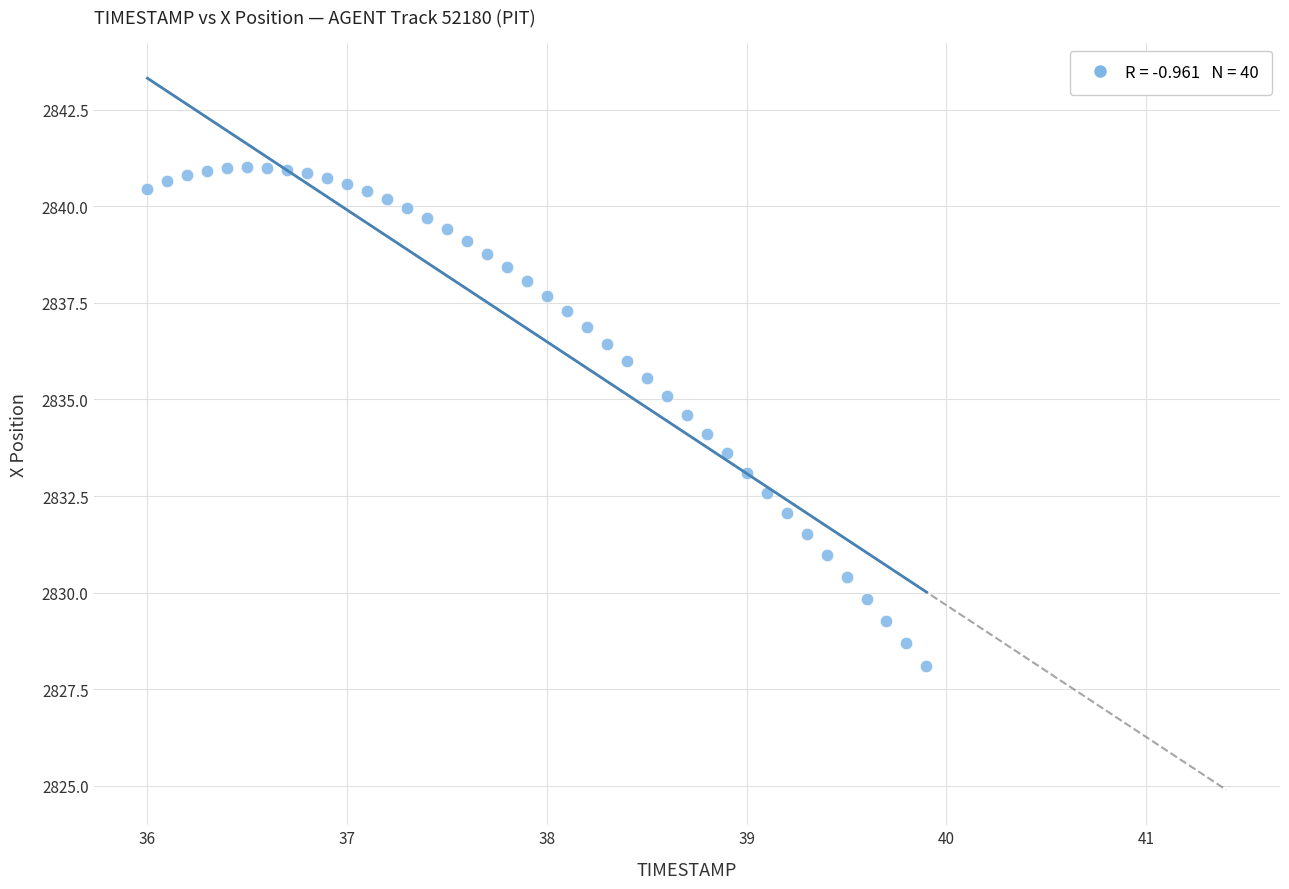

What is the range of X values (max minus min)?

3.9